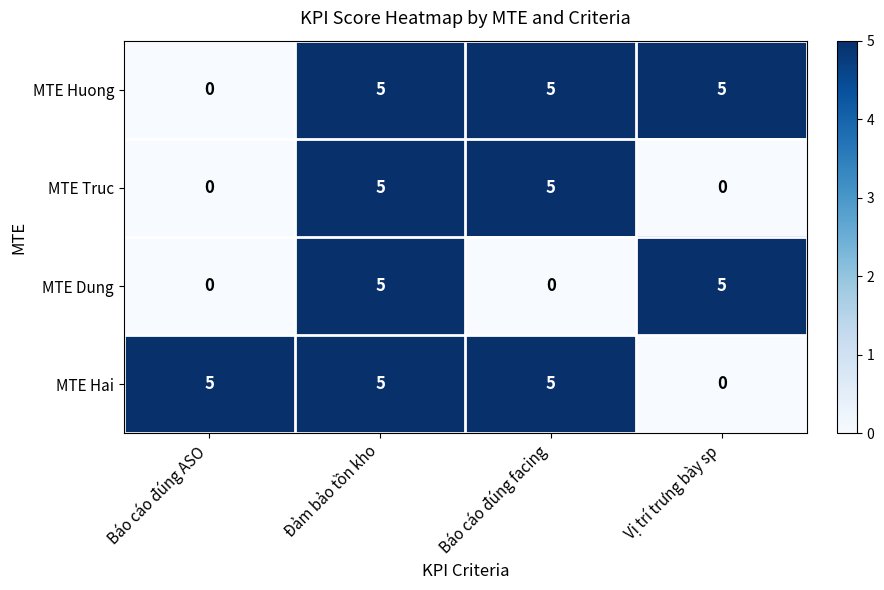

Reading right to left, list all the values displayed in this chart.

MTE Huong: 5	5	5	0
MTE Truc: 0	5	5	0
MTE Dung: 5	0	5	0
MTE Hai: 0	5	5	5